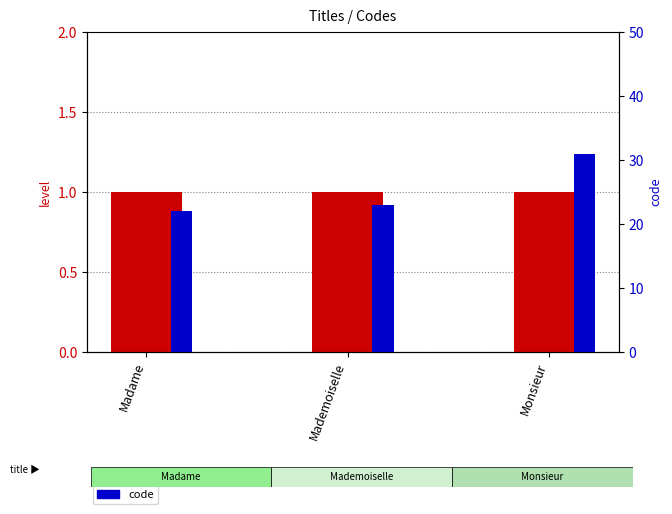

Reading left to right, list all the values displayed in this chart.

level: Madame=1	Mademoiselle=1	Monsieur=1
code: Madame=22	Mademoiselle=23	Monsieur=31